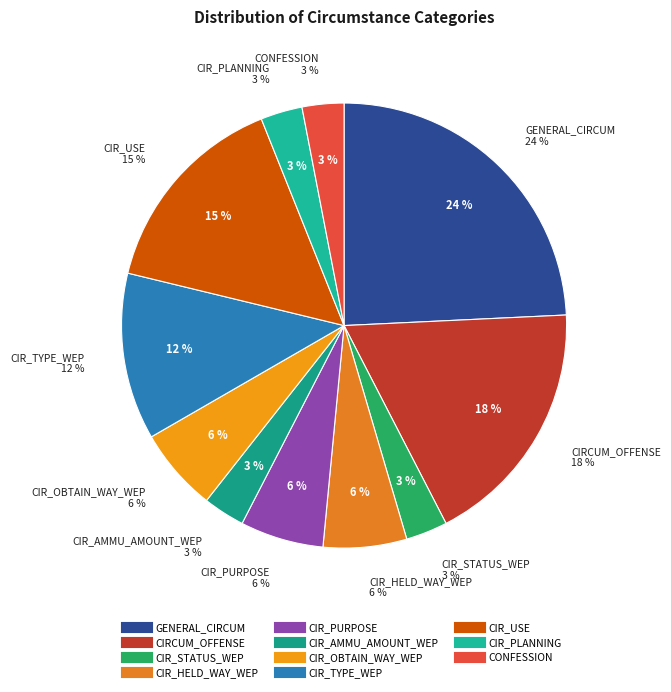

Is there any slice that represents more than half of the pie?

No